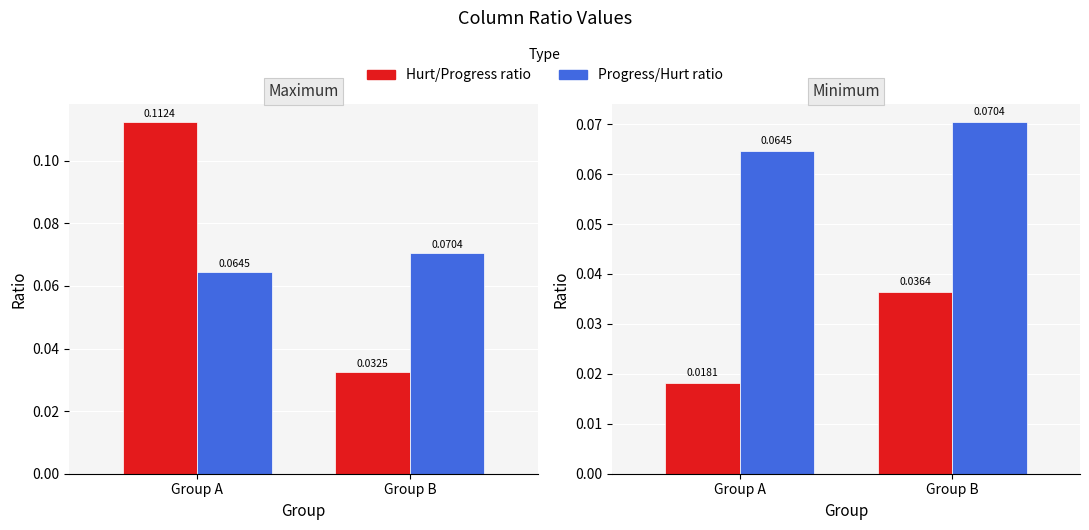

Are the bars horizontal?

No